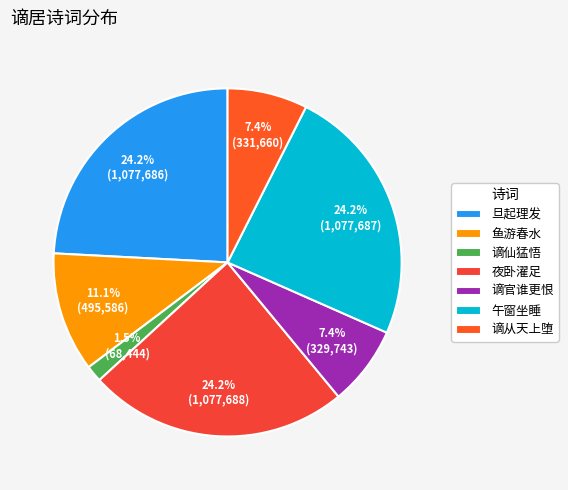

How many slices are in this pie chart?

7